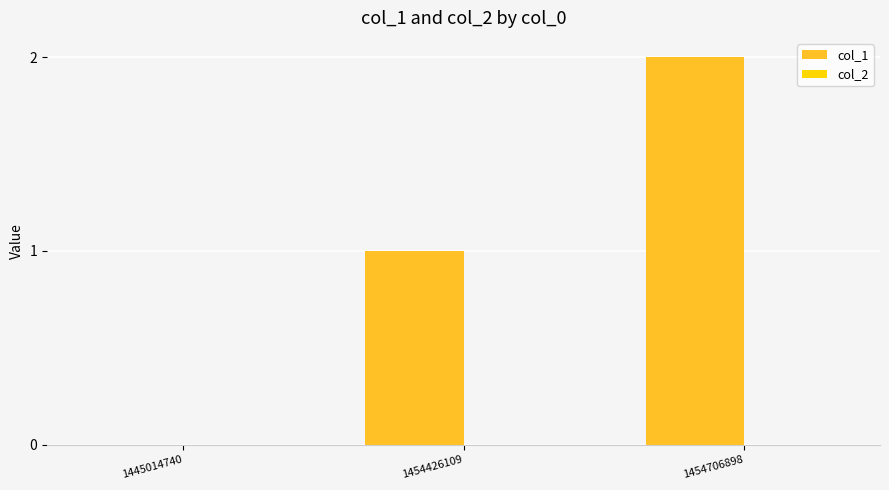

Which has a higher value, 1454706898 or 1454426109?

1454706898